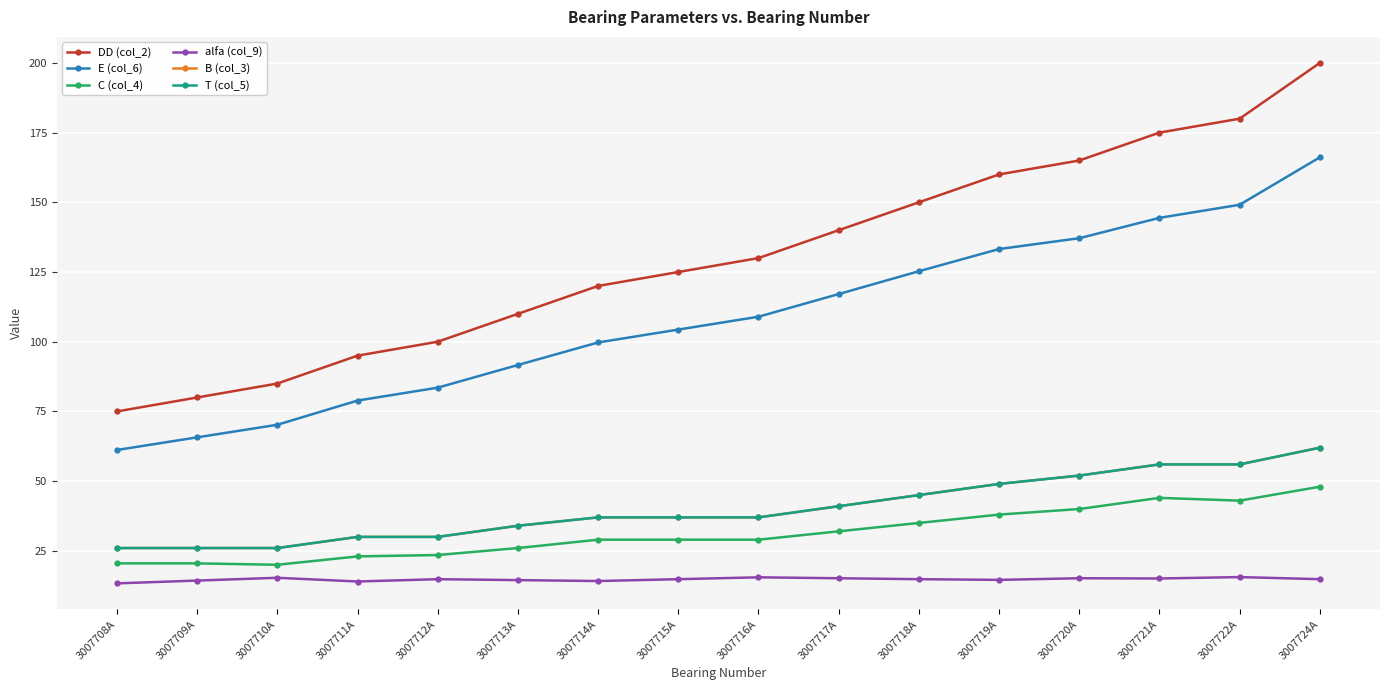

Does the chart have visible grid lines?

Yes